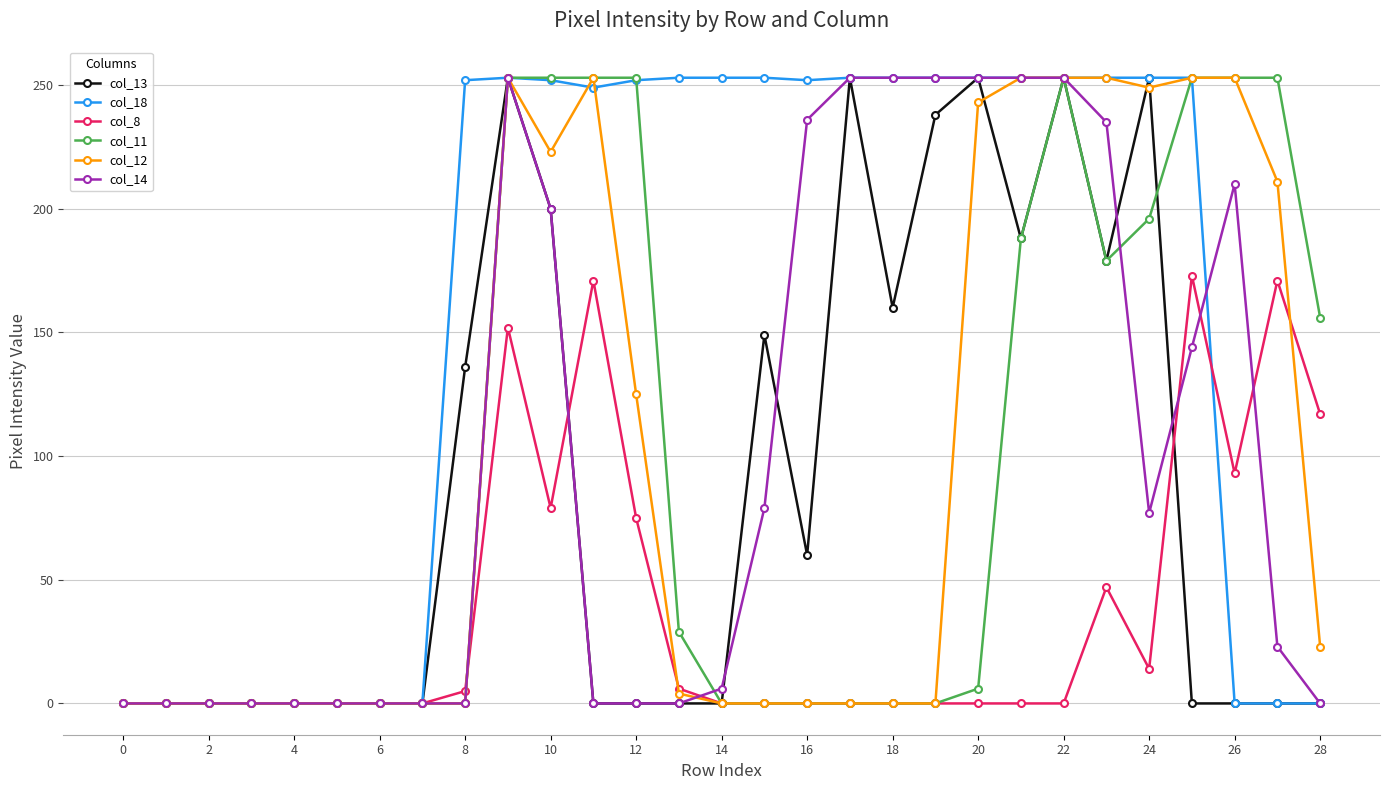

What are all the series names shown in the legend?

col_13, col_18, col_8, col_11, col_12, col_14